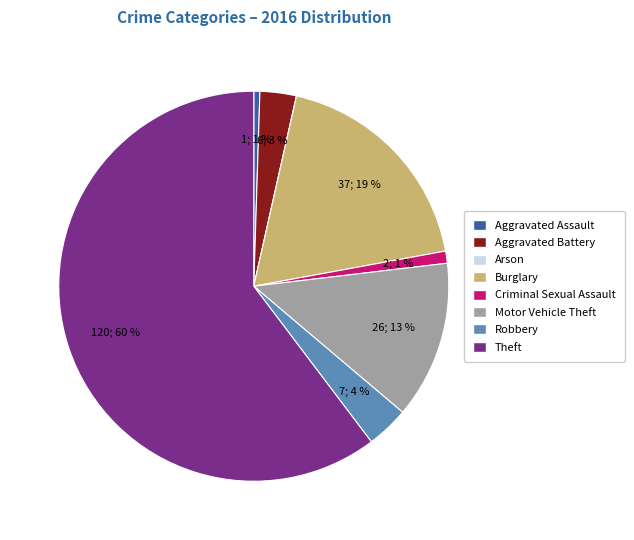

What percentage is the Aggravated Assault slice, to the nearest percent?

1%